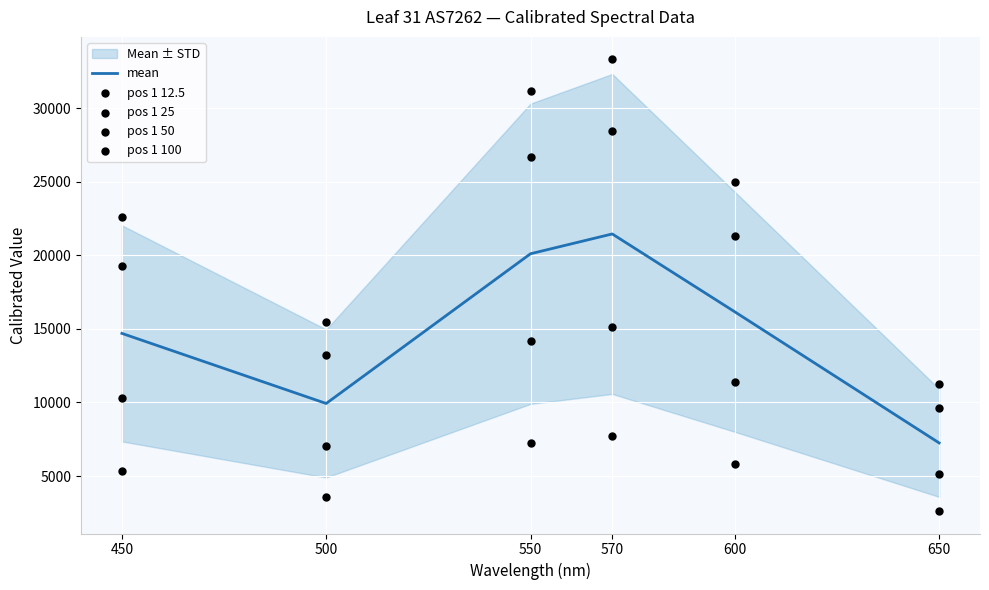

Which series has the largest total across all categories?

pos 1 100